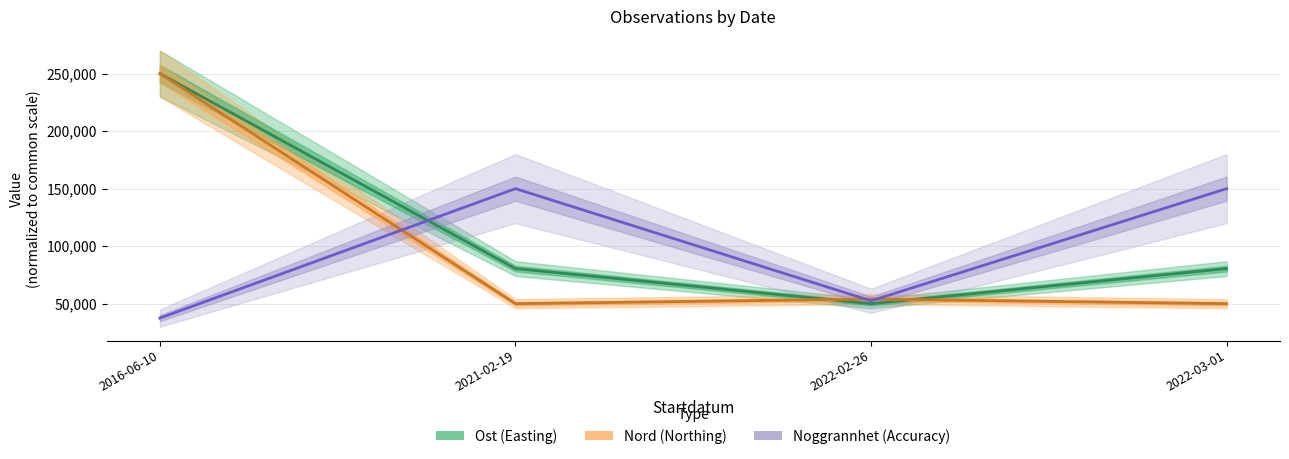

Which series has the widest spread of values?

Ost (Easting)